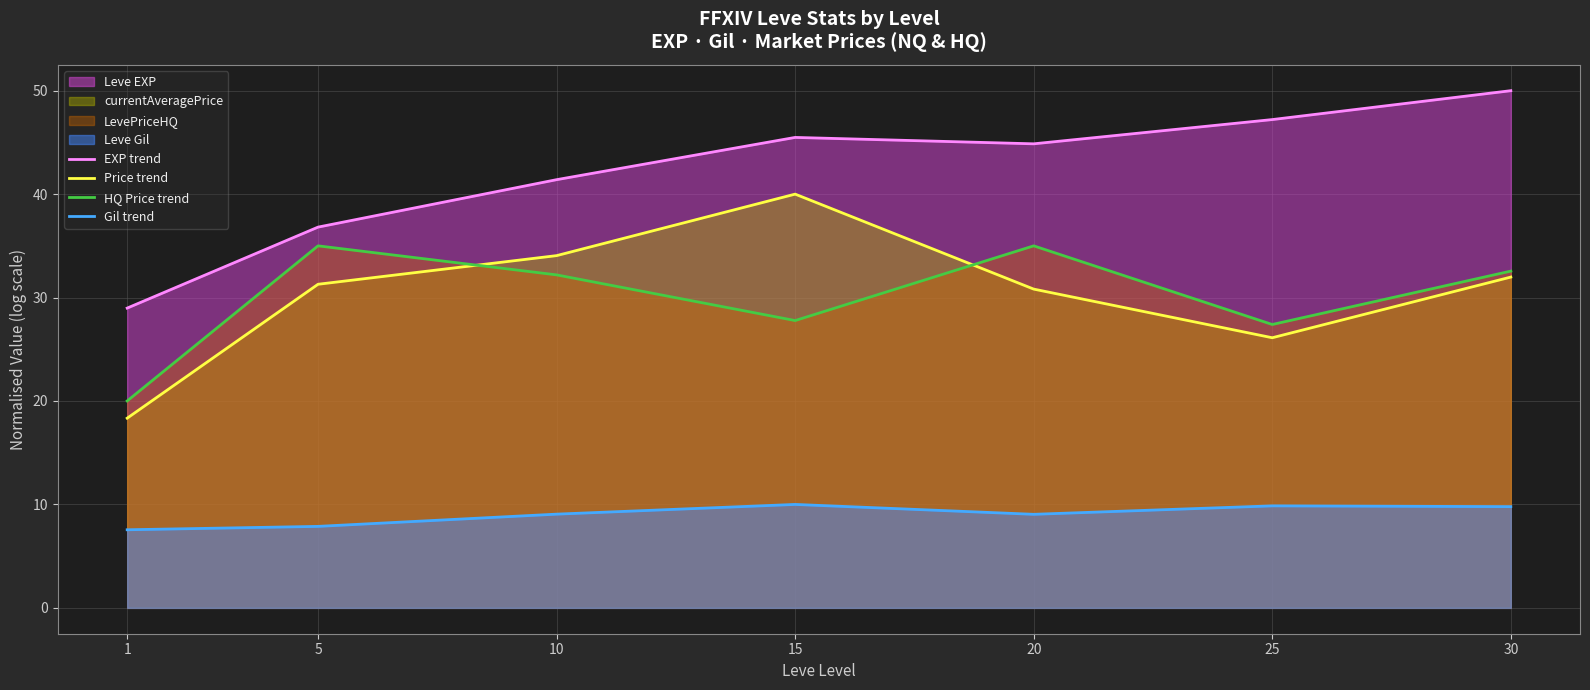

What is the value of the Price trend point at the 4th from the left?

40.0